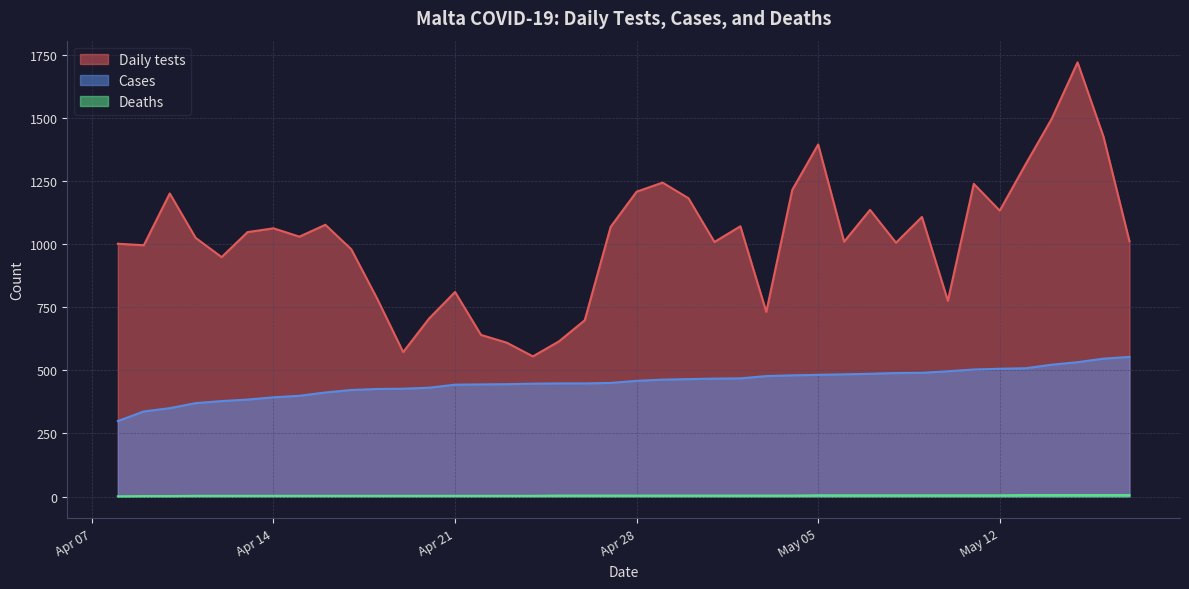

What is the sum of the Deaths values at 2020-05-14 and 2020-05-02?

10